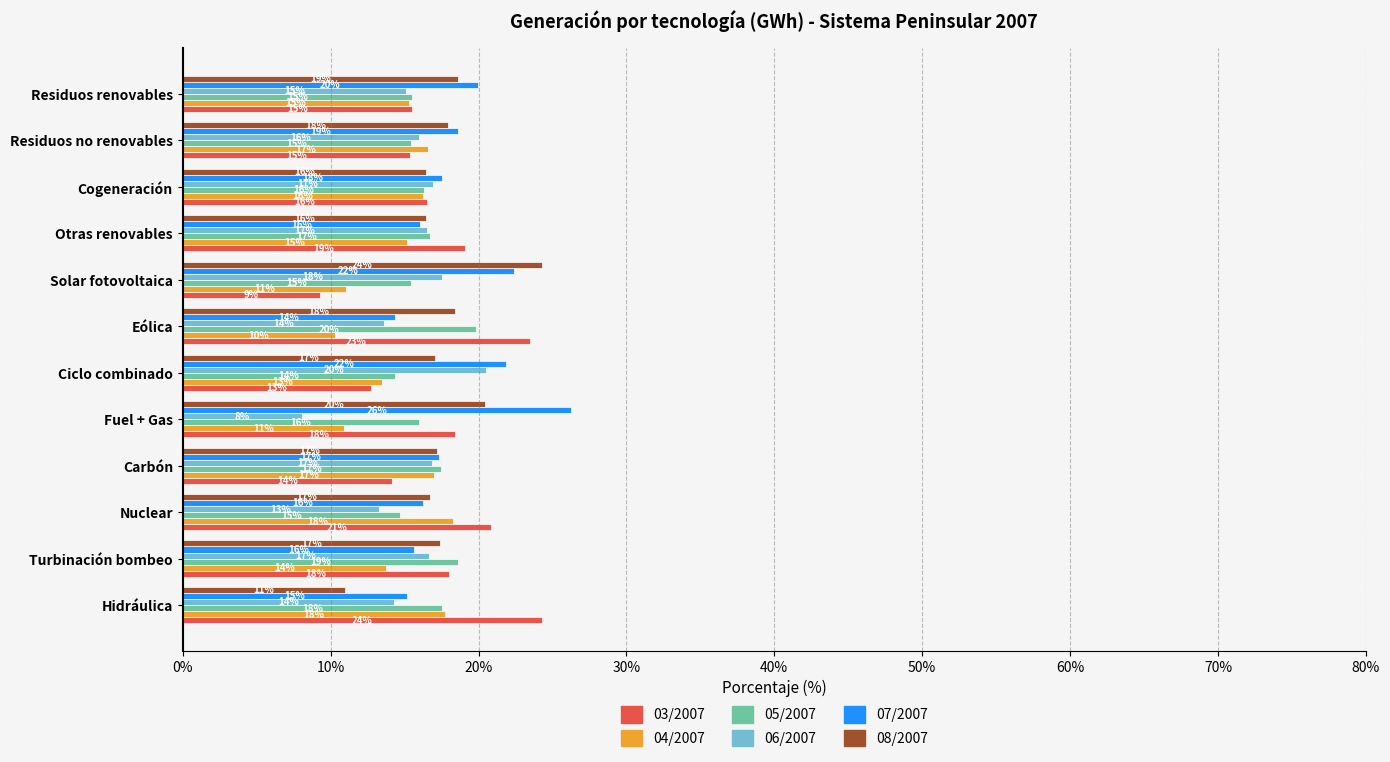

Between Carbón and Otras renovables, which series saw the biggest shift?

03/2007